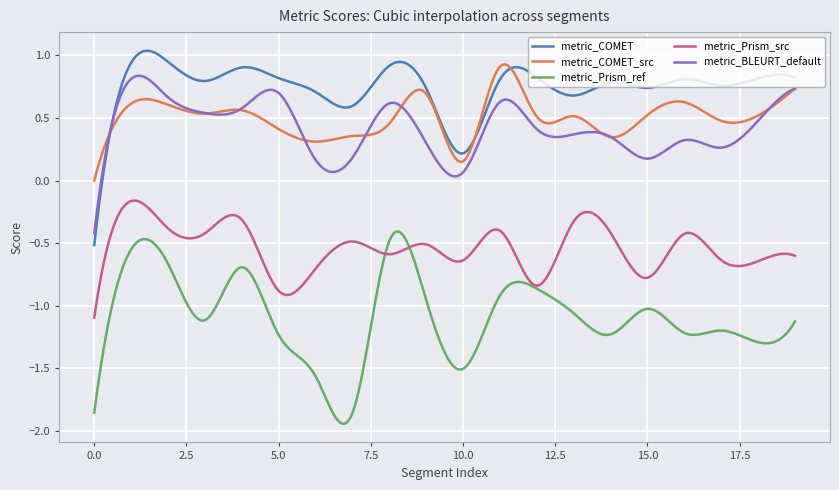

Which series has the largest total across all categories?

metric_COMET